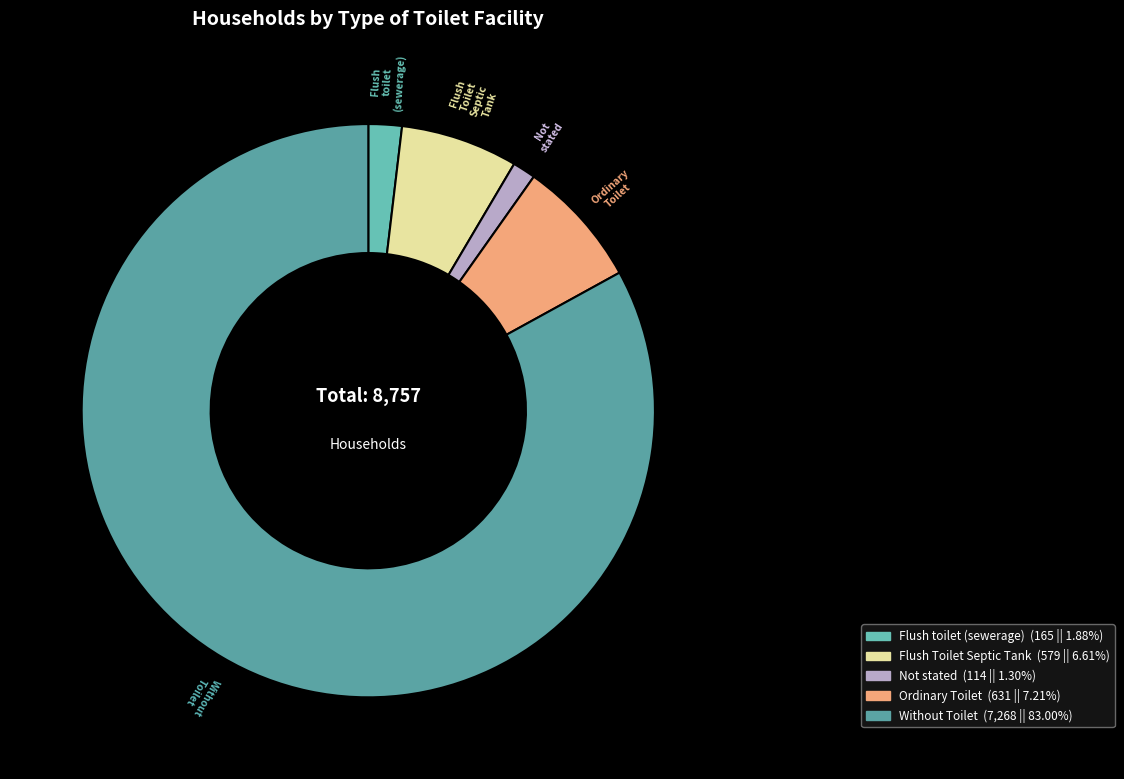

Do Without Toilet and Ordinary Toilet together represent more than half of the pie?

Yes